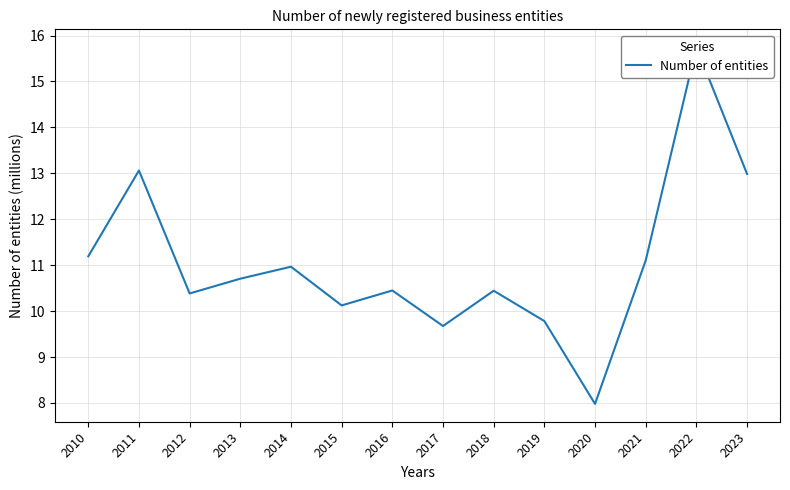

The chart shows a value of 3.8 at 2011. True or false?

False